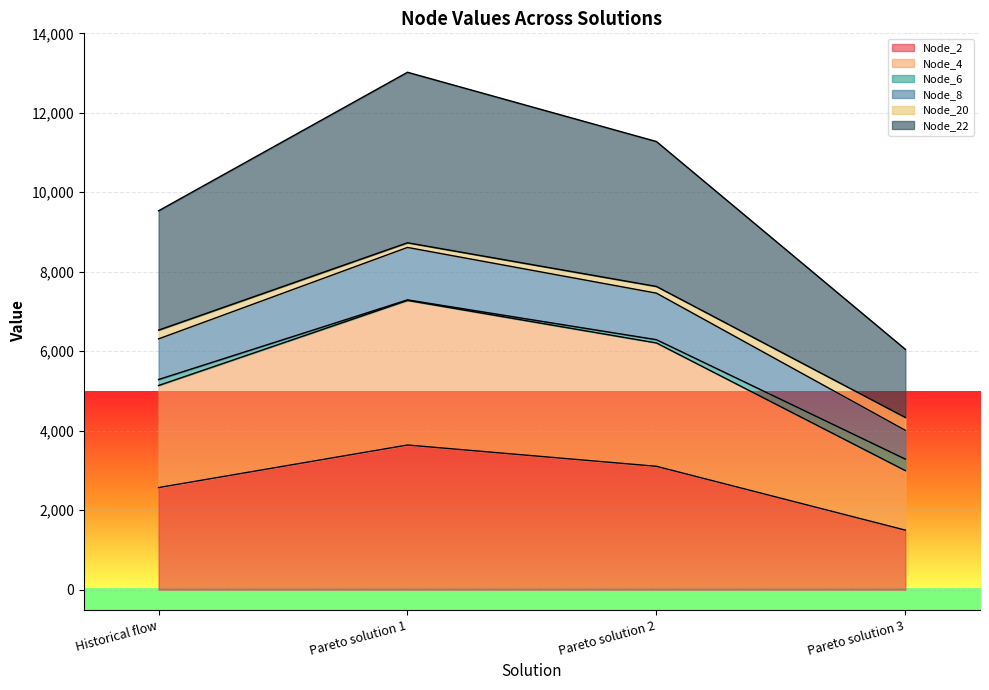

What is the lowest value of the Node_2 series?

1497.8